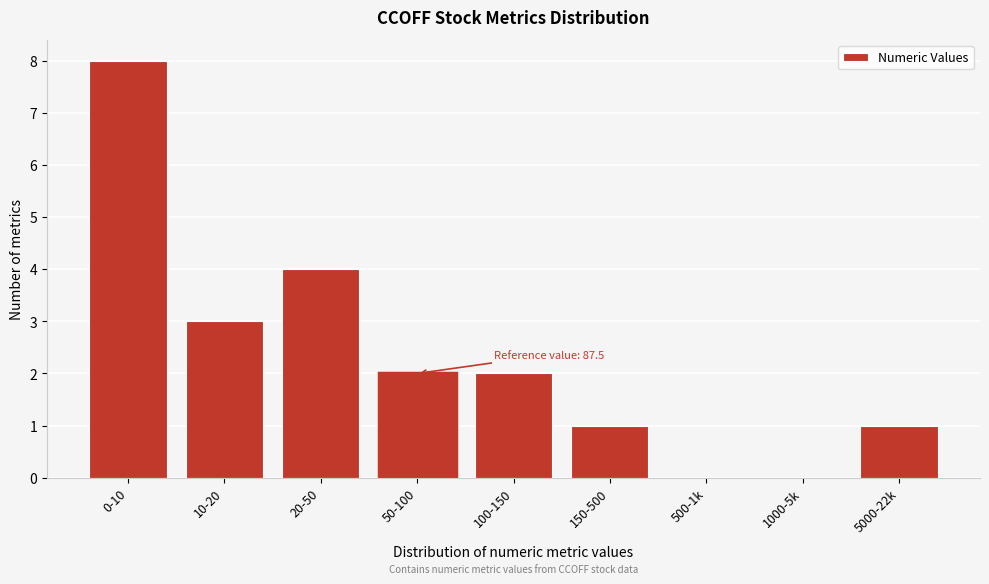

Reading right to left, transcribe all the data shown in this chart.

5000-22k=1	1000-5k=0	500-1k=0	150-500=1	100-150=2	50-100=2	20-50=4	10-20=3	0-10=8